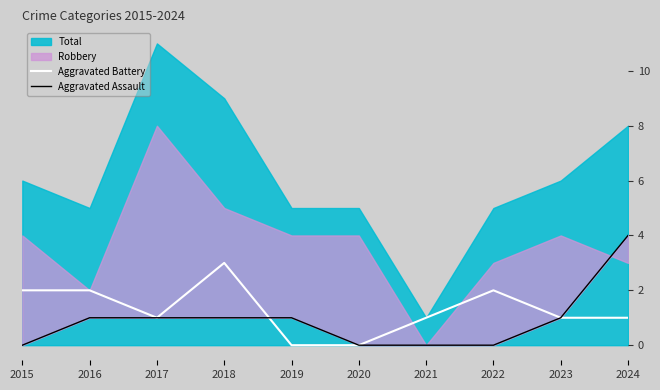

Is it true that Aggravated Battery equals 1 at 2021?

True